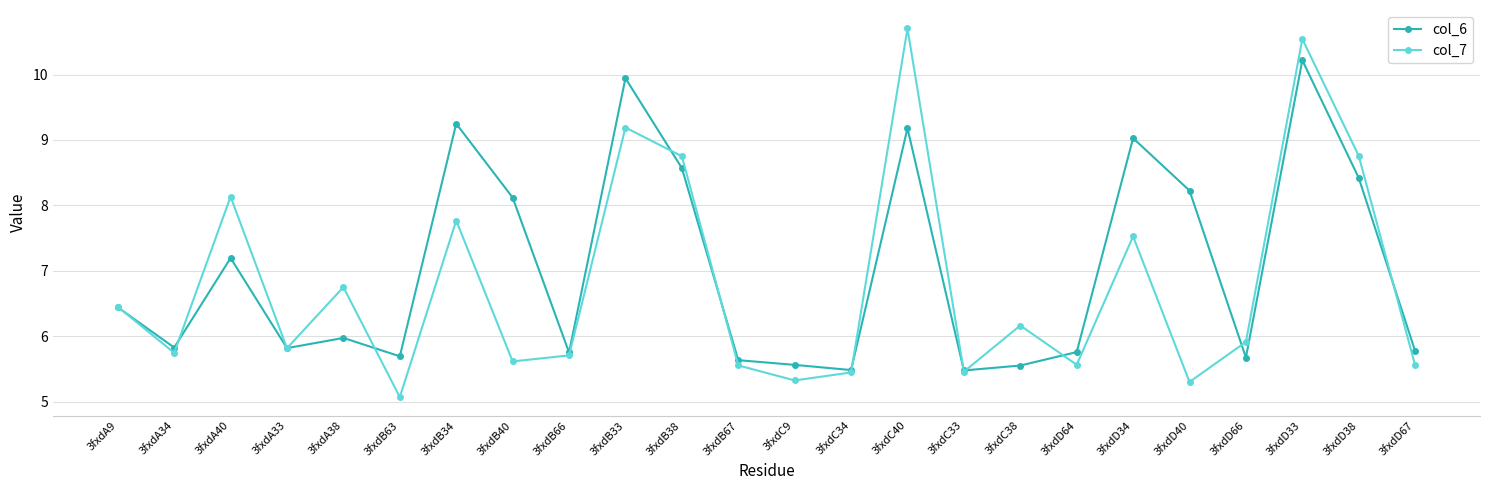

What is the value of the col_7 point at the 1st from the left?

6.4